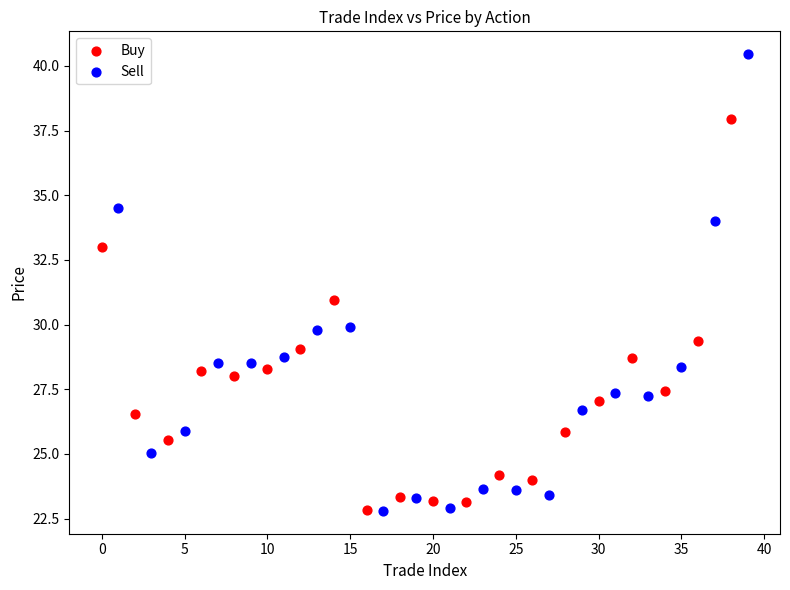

Which series has the largest Y range (max minus min)?

Sell